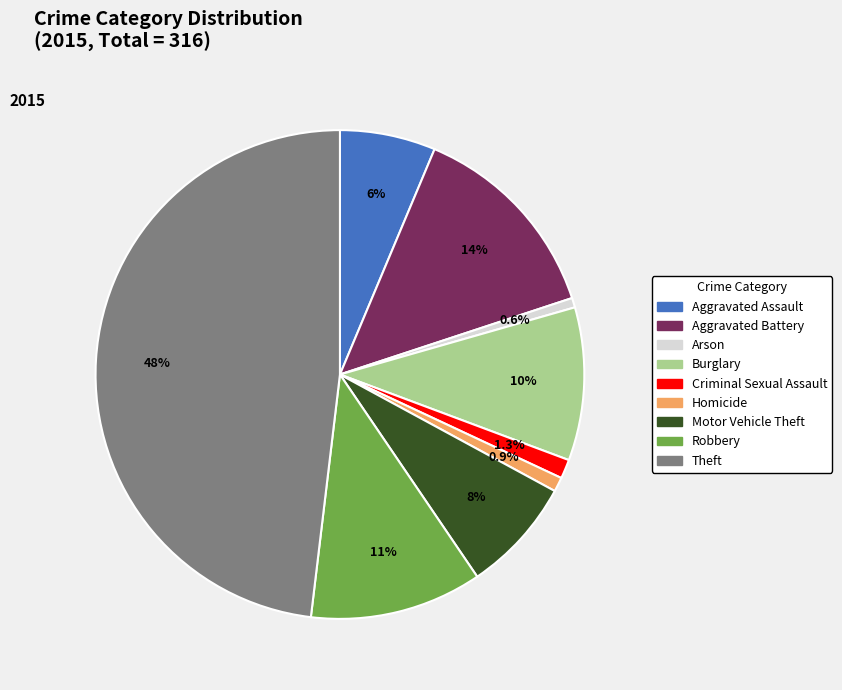

The Aggravated Battery slice represents 14% of the pie. True or false?

True